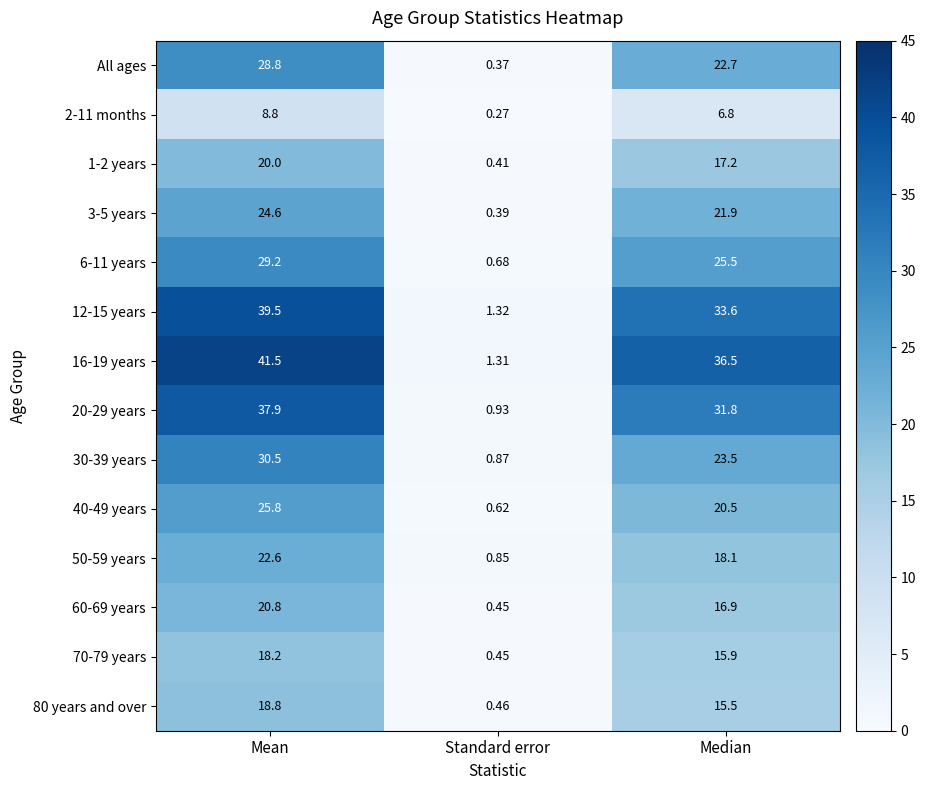

Count the number of categories in the chart.

3